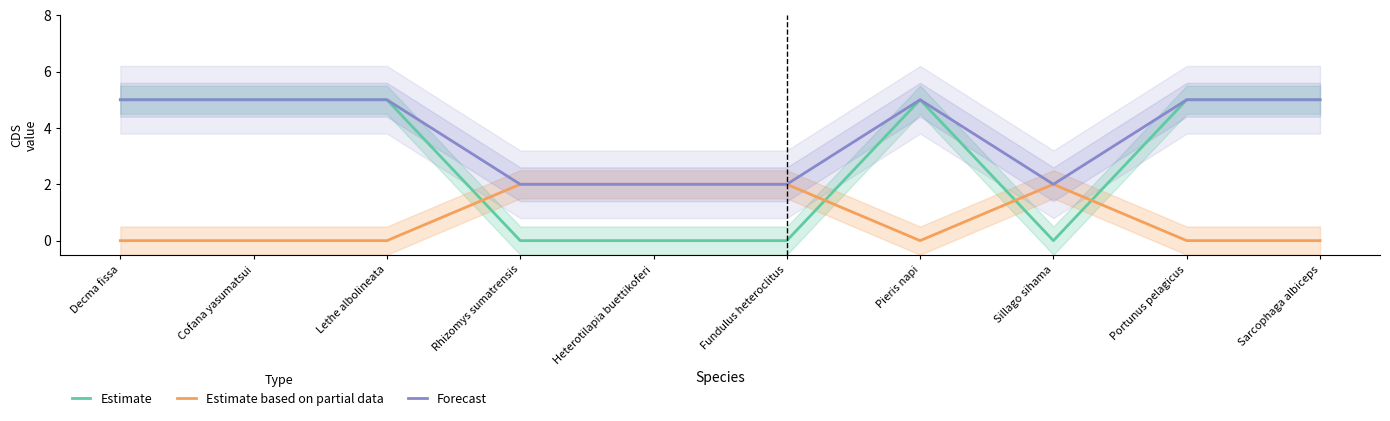

Where do Estimate and Estimate based on partial data first cross each other?

Lethe albolineata and Rhizomys sumatrensis